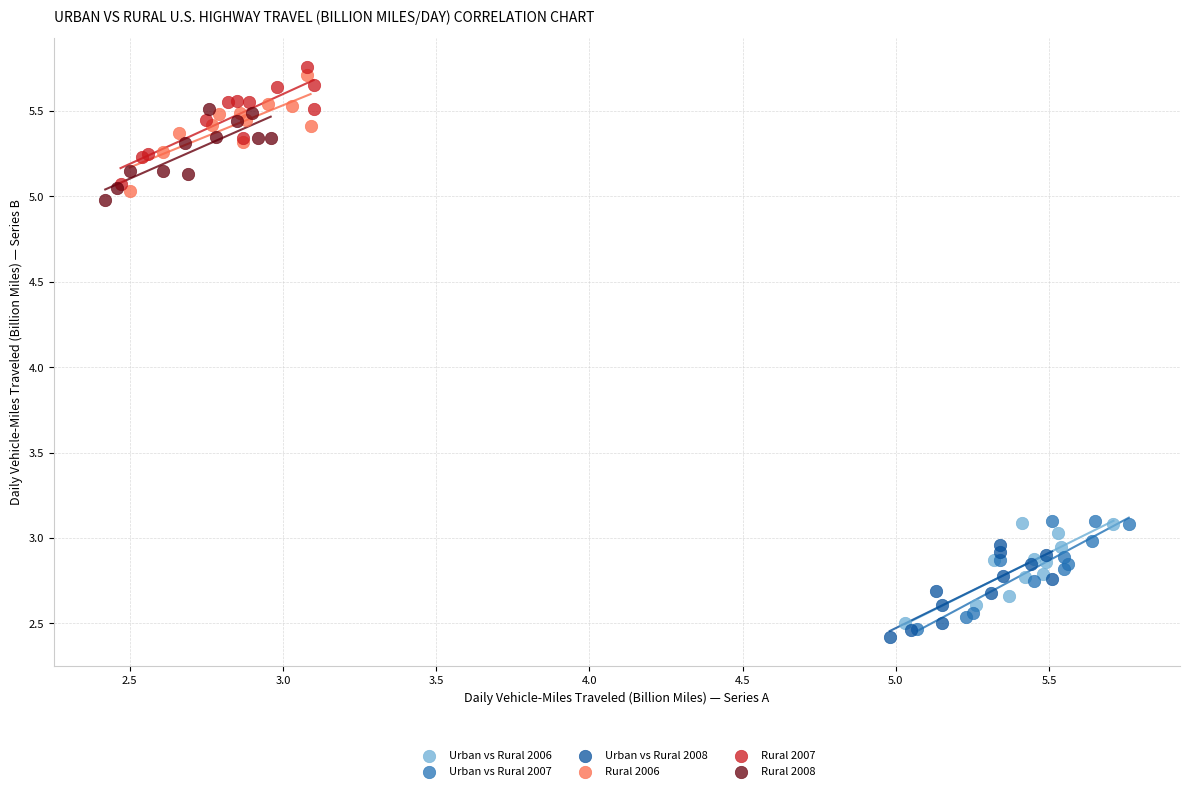

What are all the series names shown in the legend?

Urban vs Rural 2006, Urban vs Rural 2007, Urban vs Rural 2008, Rural 2006, Rural 2007, Rural 2008